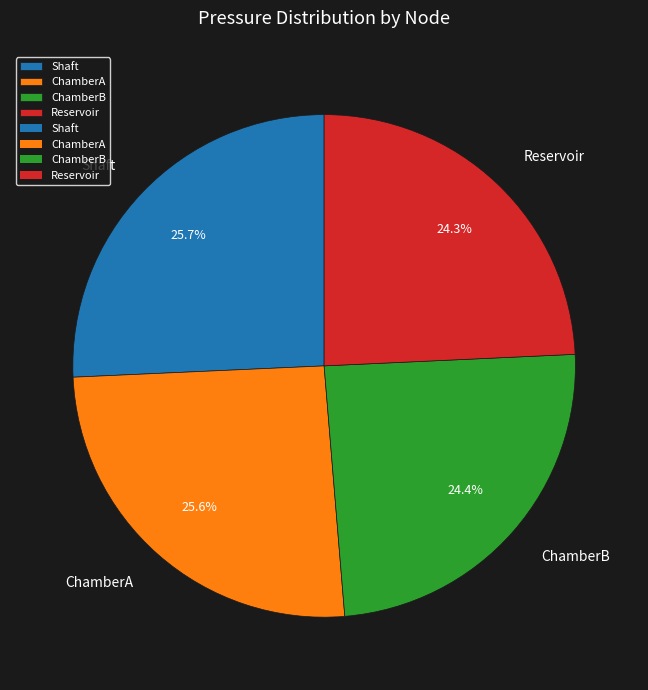

Between Shaft and ChamberB, which is larger?

Shaft